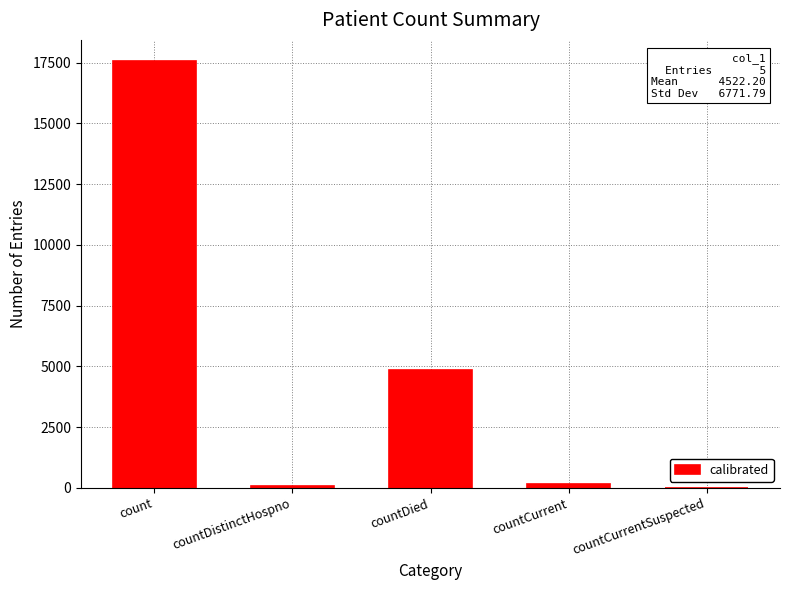

Between countCurrentSuspected and count, which is larger?

count